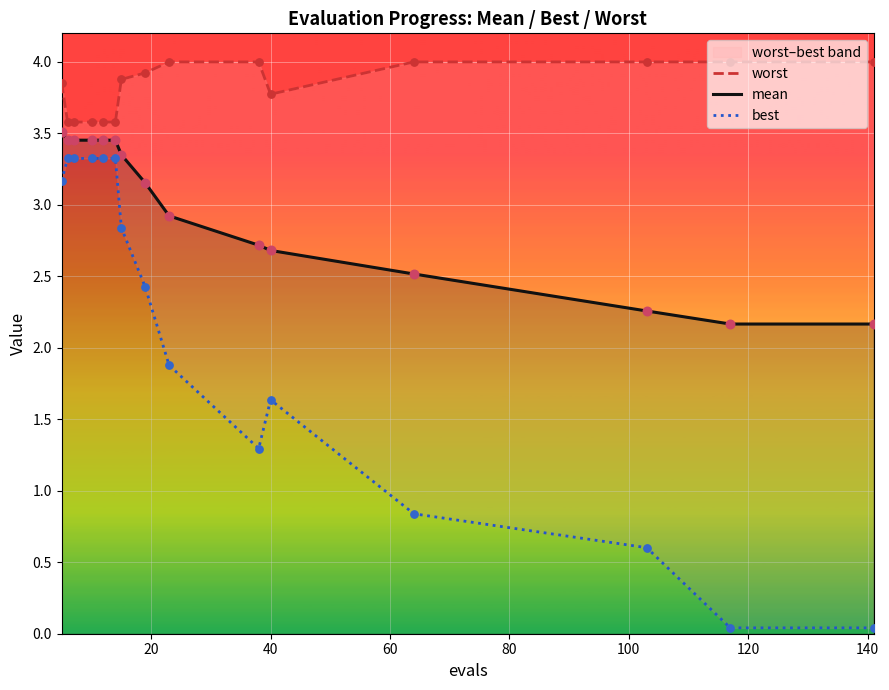

At how many categories does at least one series exceed 1?

15